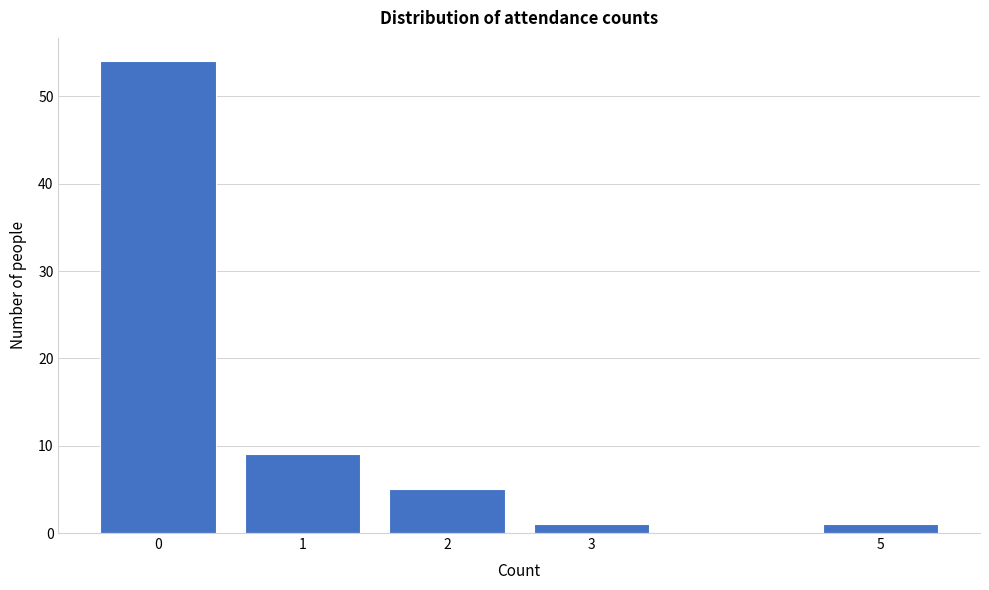

Reading right to left, transcribe all the data shown in this chart.

1	1	5	9	54